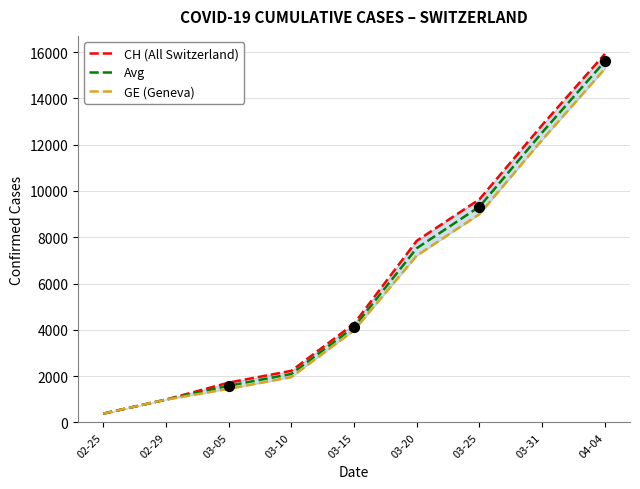

At how many categories does at least one series exceed 4942?

4